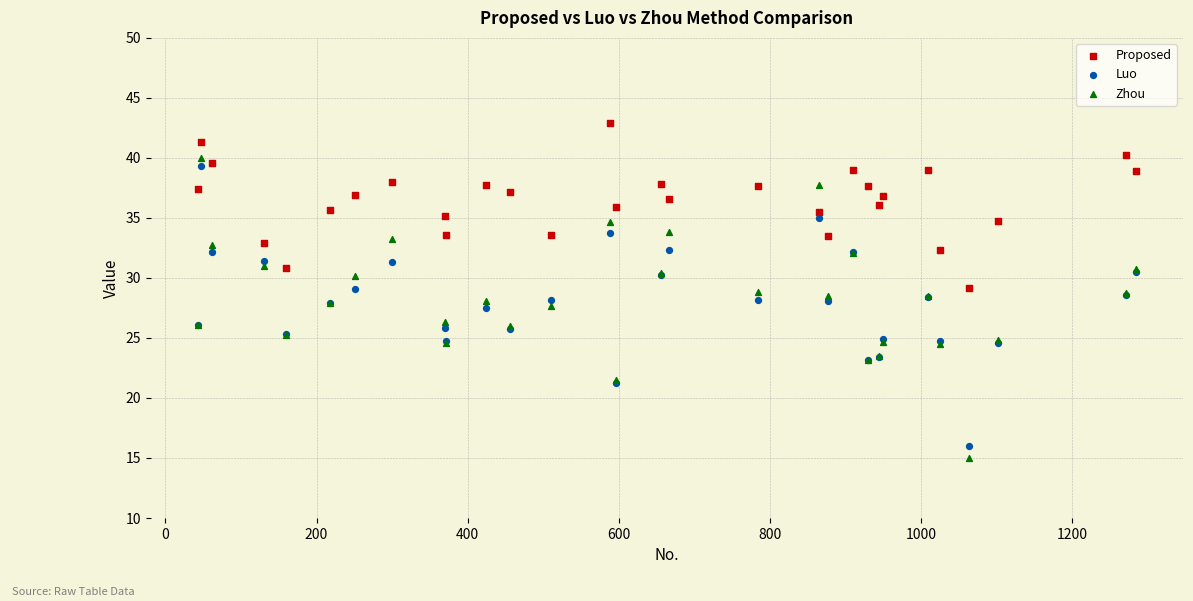

Which series reaches the maximum Y coordinate?

Proposed